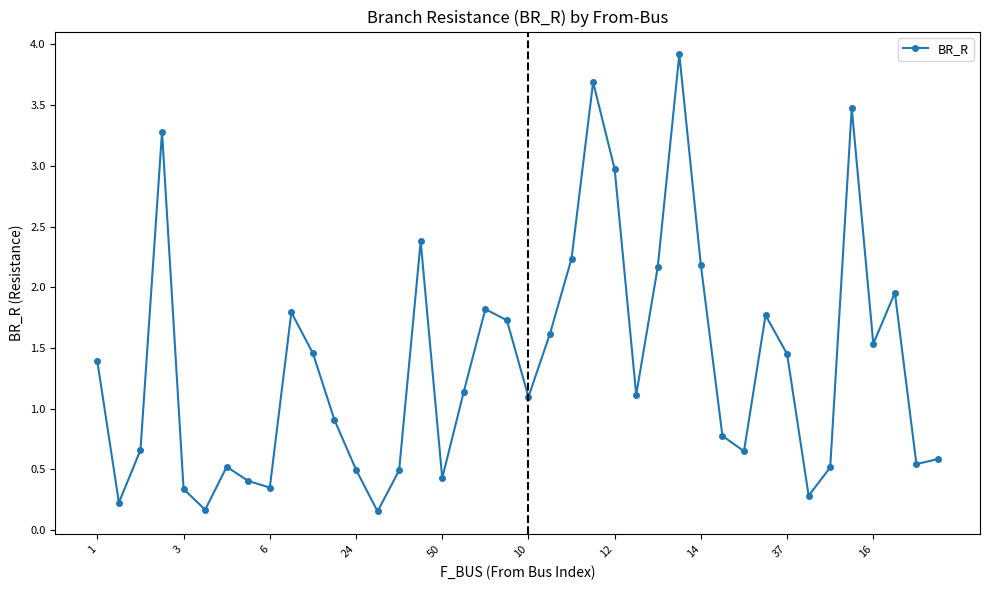

How many interior local peaks (higher than both neighbors) does the data have?

10